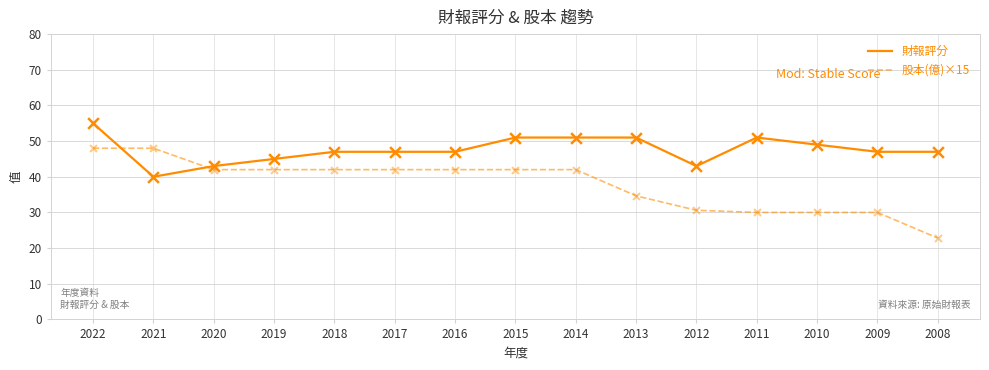

Which series has the widest spread of values?

股本(億)×15